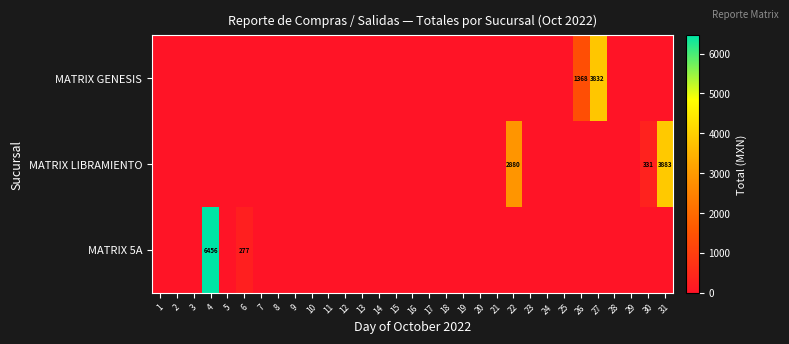

What is the difference between the MATRIX LIBRAMIENTO values at 31 and 9?

3883.3